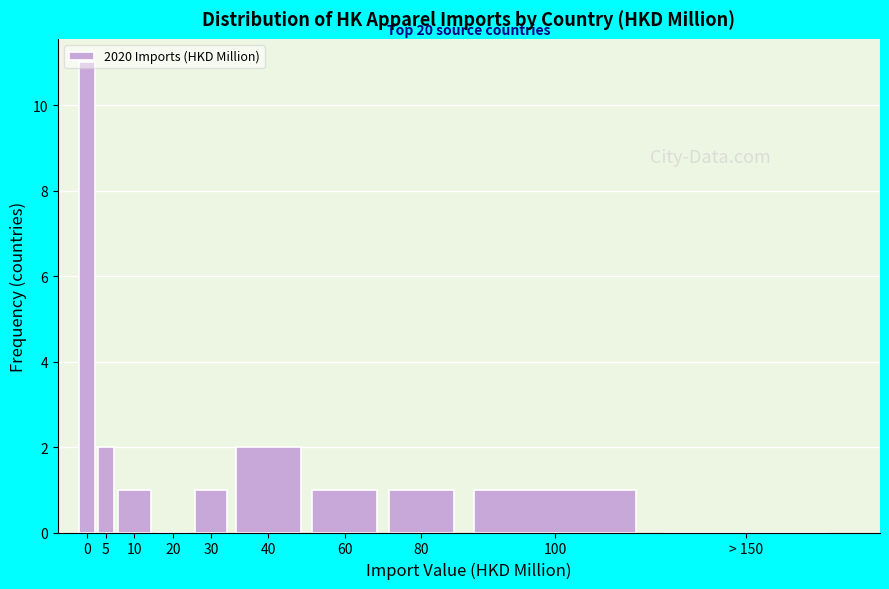

Approximately how many times larger is the value at 80 compared to 60?

1.0